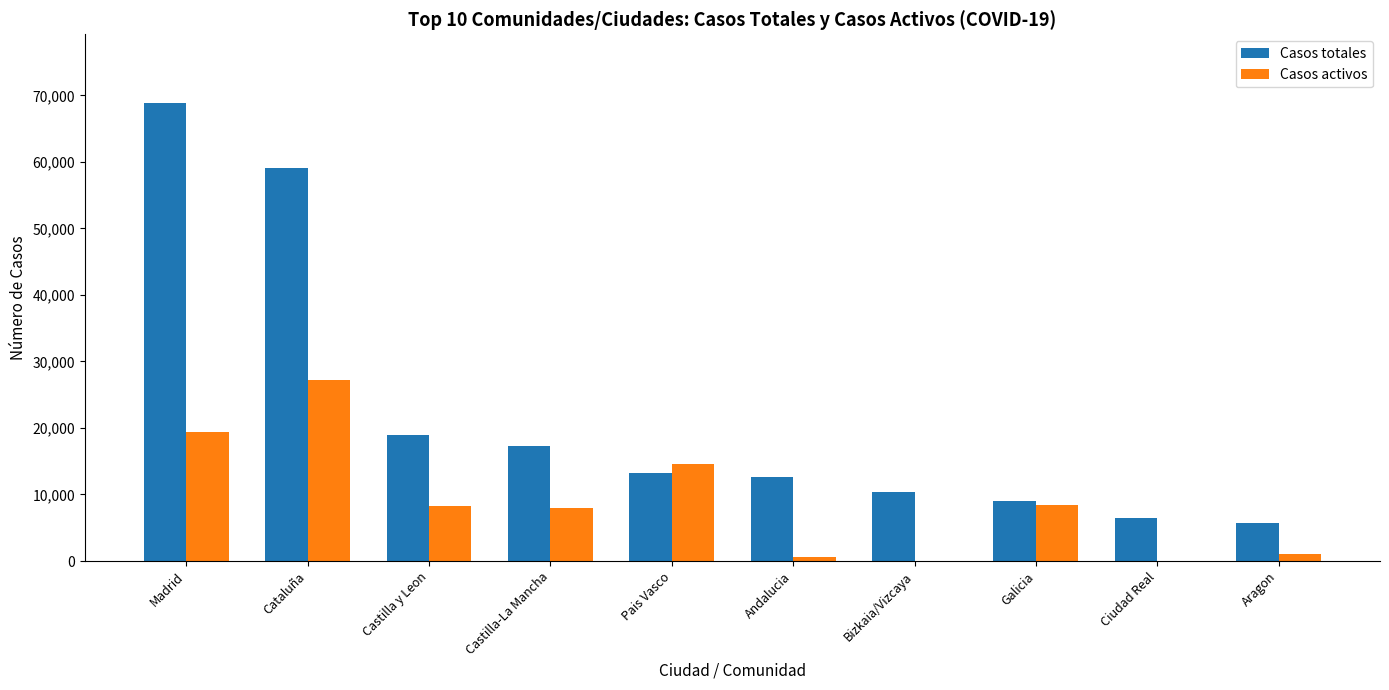

What are all the series names shown in the legend?

Casos totales, Casos activos